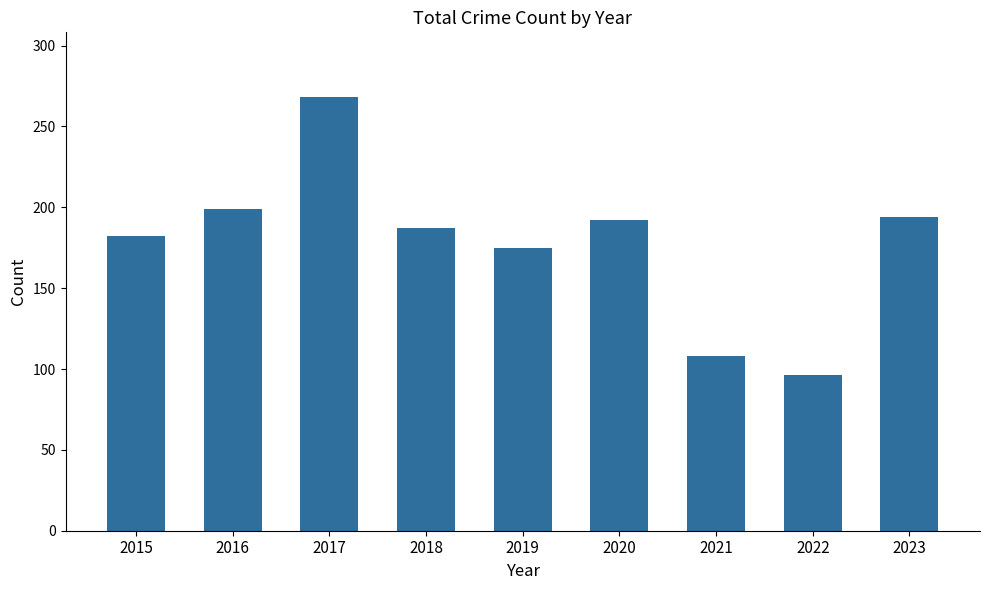

Approximately how many times larger is the value at 2023 compared to 2018?

1.0